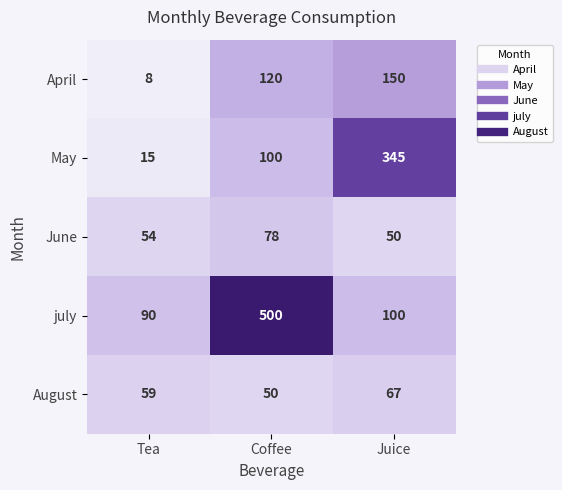

Rank the series by their maximum value, from lowest to highest.

August, June, April, May, july